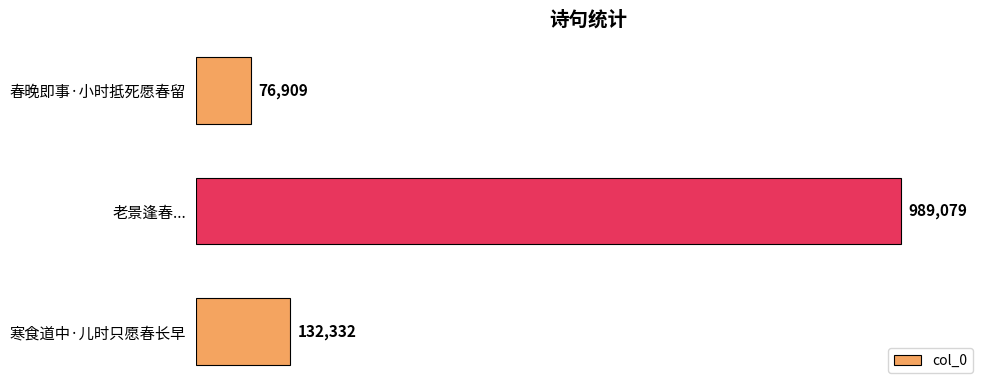

Are the bars grouped side by side (vs. stacked)?

No